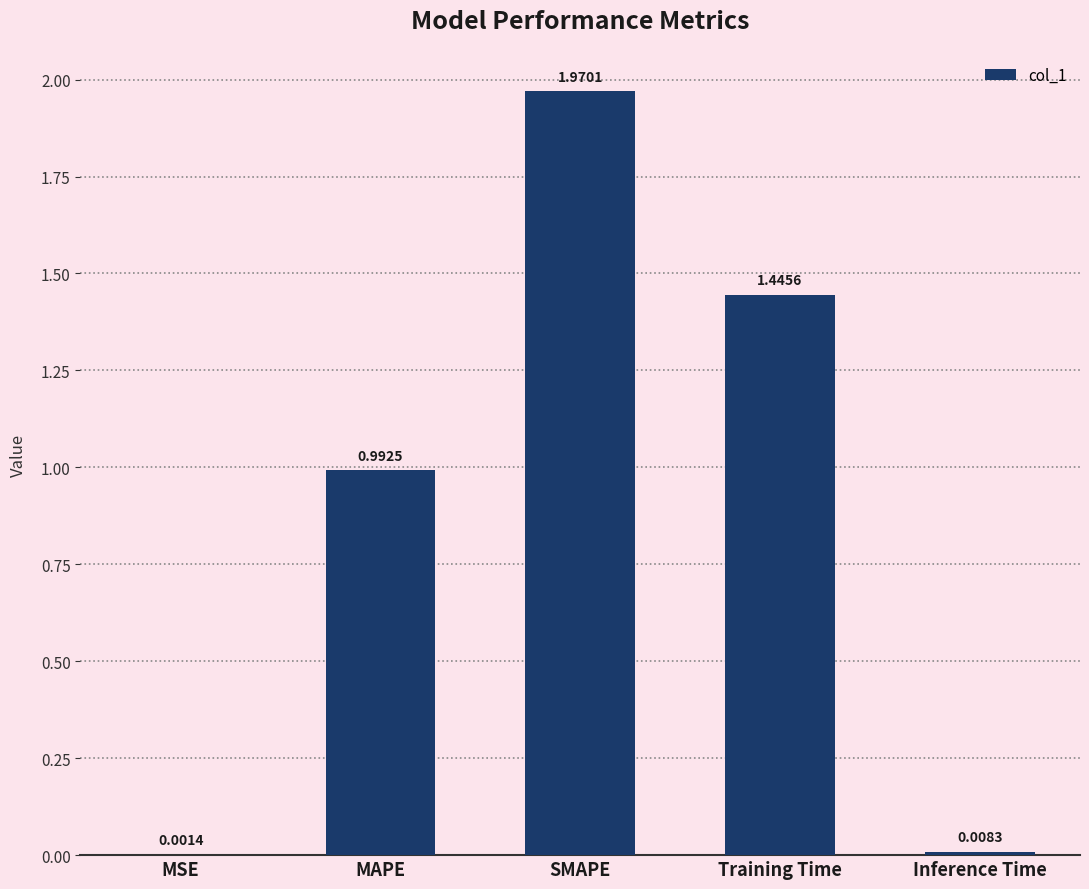

Is it true that the value at MAPE is 1.7?

False